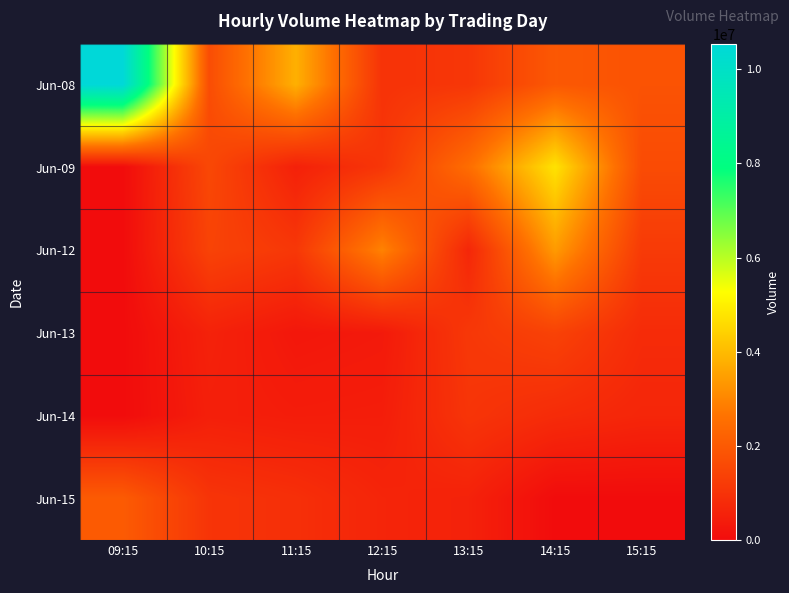

Reading left to right, list all the values displayed in this chart.

Jun-08: 09:15=10541428	10:15=1671655	11:15=3794073	12:15=992600	13:15=1086890	14:15=1960996	15:15=1815417
Jun-09: 09:15=0	10:15=1536242	11:15=535245	12:15=1072993	13:15=2502257	14:15=4748575	15:15=1633078
Jun-12: 09:15=0	10:15=1407587	11:15=1113568	12:15=2940687	13:15=685167	14:15=3392666	15:15=1193310
Jun-13: 09:15=0	10:15=562467	11:15=286895	12:15=348418	13:15=1126037	14:15=1393118	15:15=806452
Jun-14: 09:15=0	10:15=497392	11:15=424100	12:15=448768	13:15=1042666	14:15=802030	15:15=662948
Jun-15: 09:15=2033185	10:15=1033057	11:15=902557	12:15=641904	13:15=559814	14:15=0	15:15=0